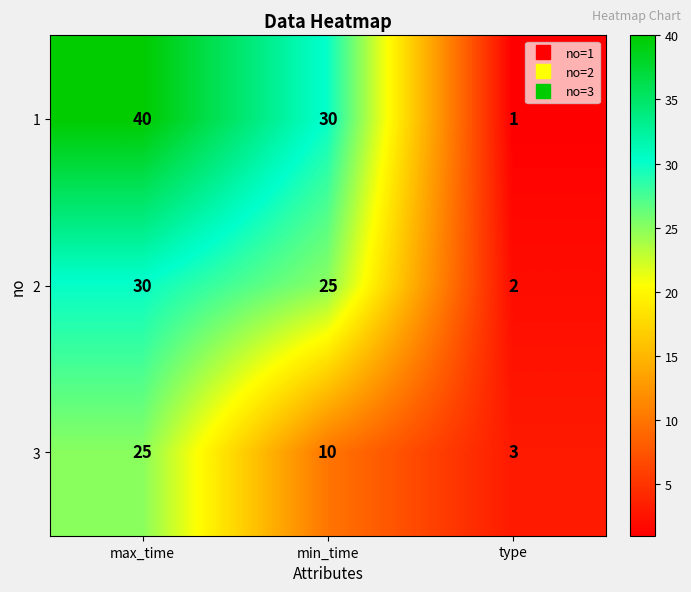

At which category is the sum across all series the highest?

max_time